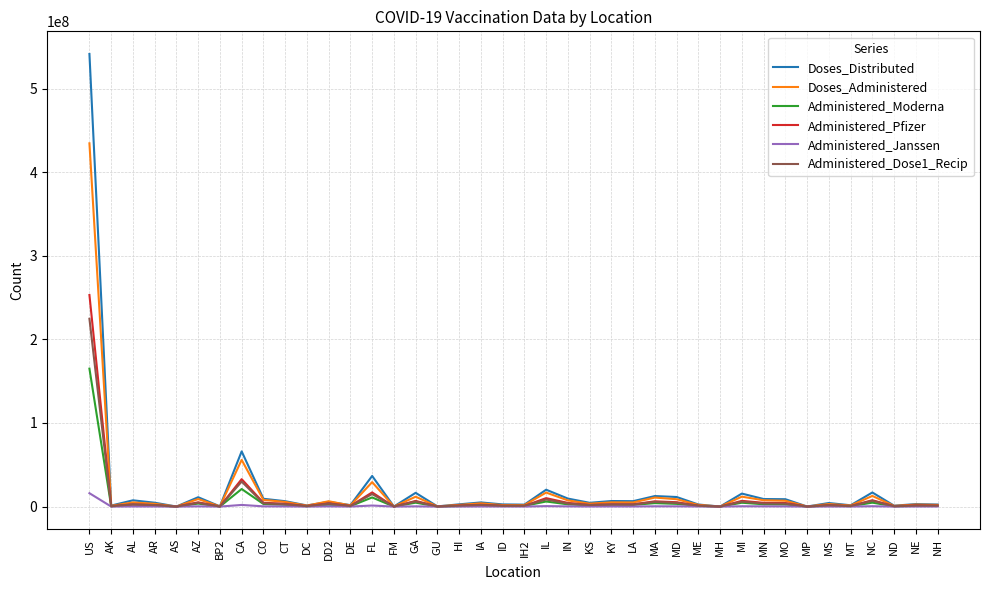

What is the spread (max minus min) of values at ND?

1060725